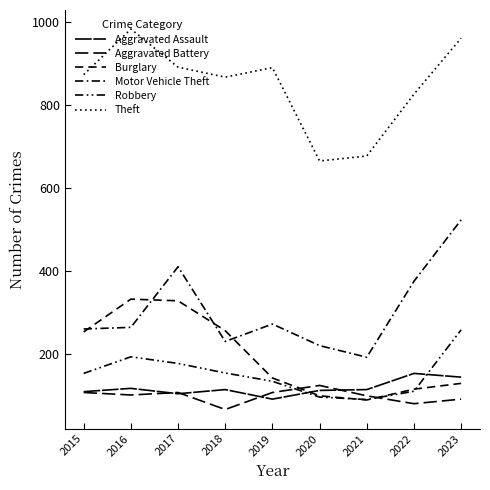

How many distinct data groups are displayed?

6